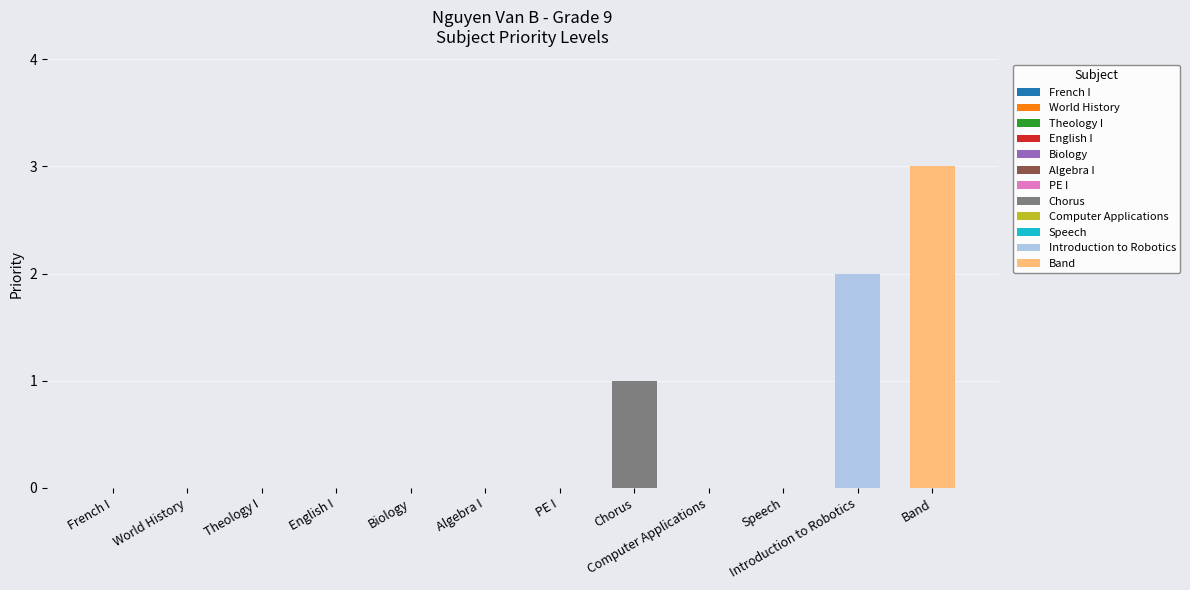

Rank the categories by value from lowest to highest.

French I, World History, Theology I, English I, Biology, Algebra I, PE I, Computer Applications, Speech, Chorus, Introduction to Robotics, Band